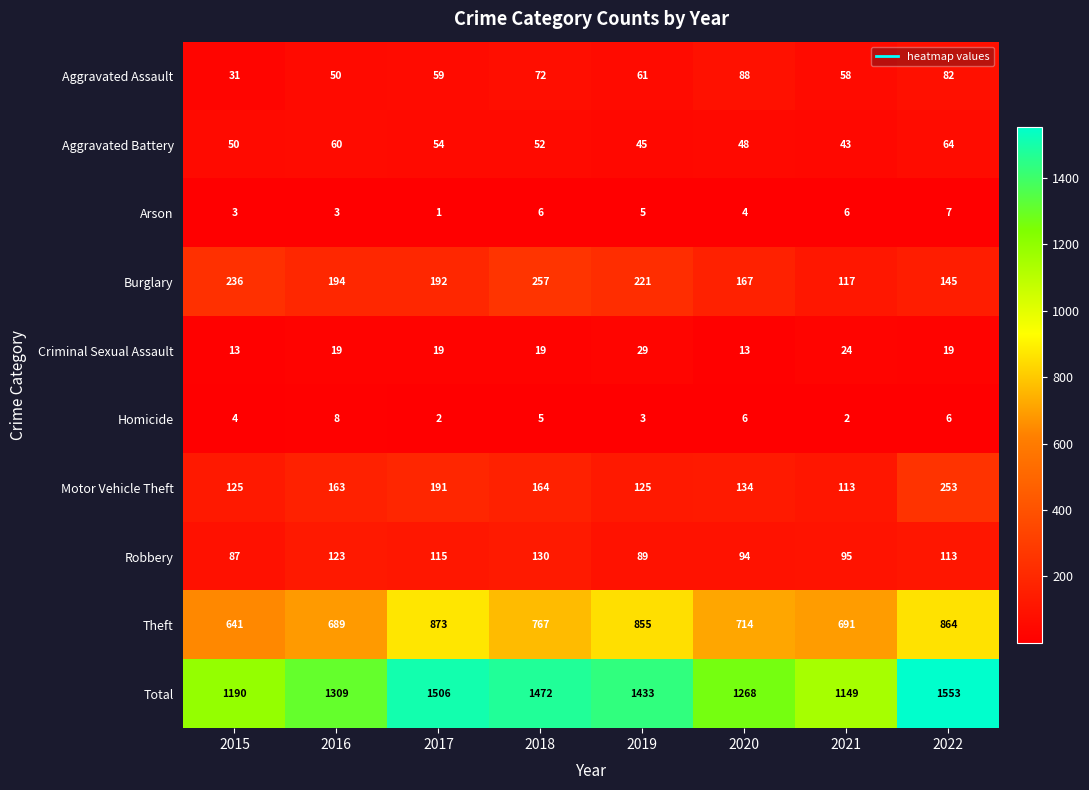

Which series has the widest spread of values?

Total